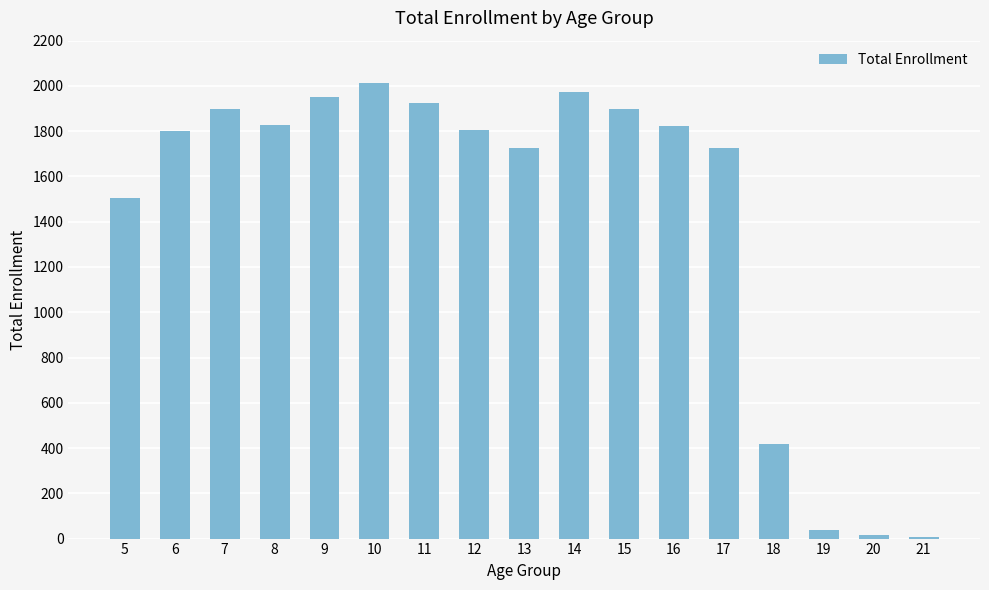

Read the value at 9, to the nearest 10.

1950